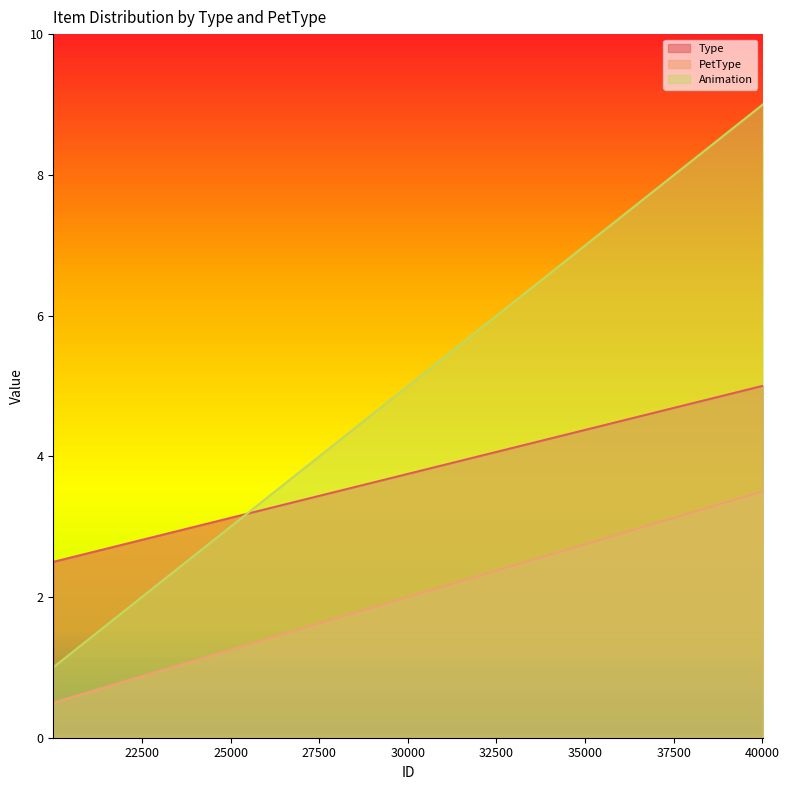

Is the value of PetType at 40007 greater than the value of Type at 40008?

Yes